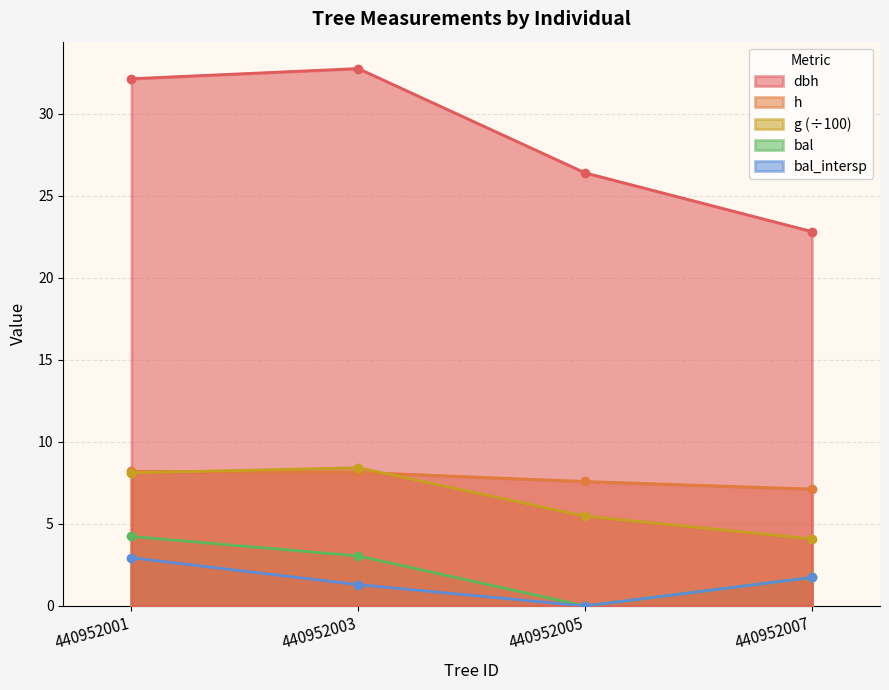

True or false: h and bal cross at least once.

False